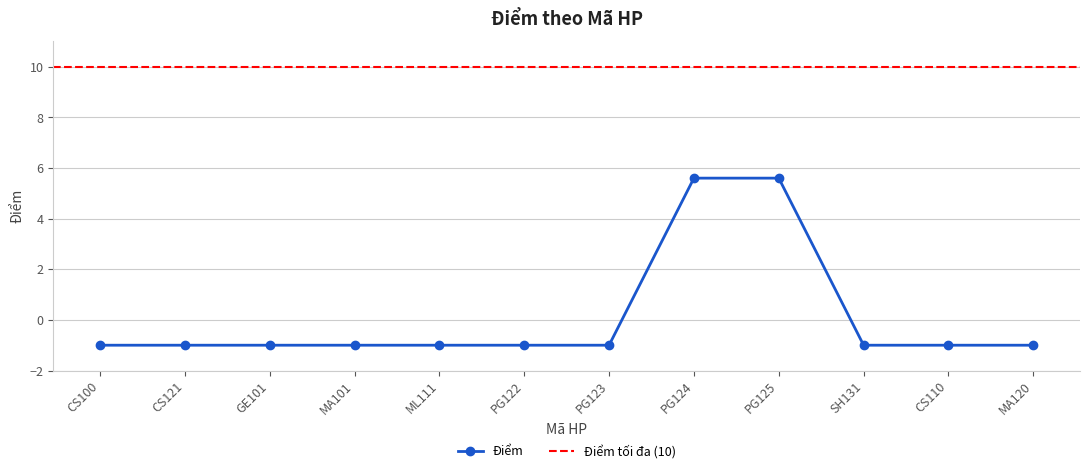

What is the value of the 8th point from the left?

5.6